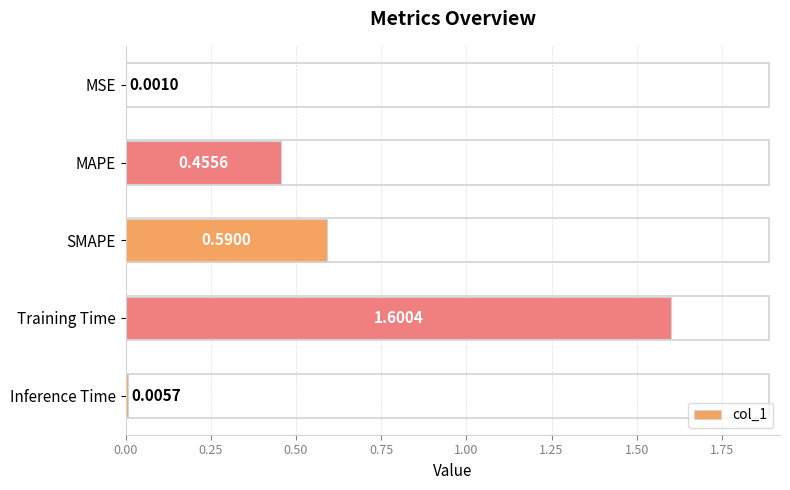

At which label is the value closest to 0?

MSE